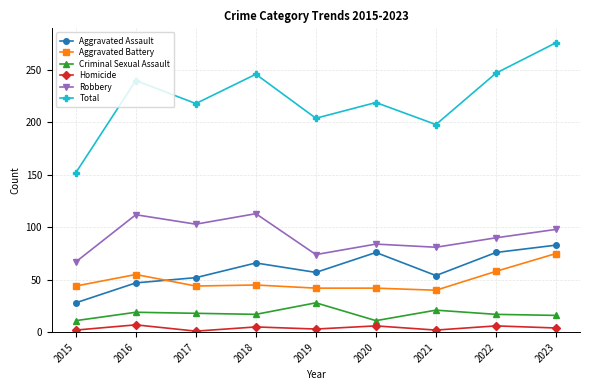

At which label does Criminal Sexual Assault first exceed 17?

2016